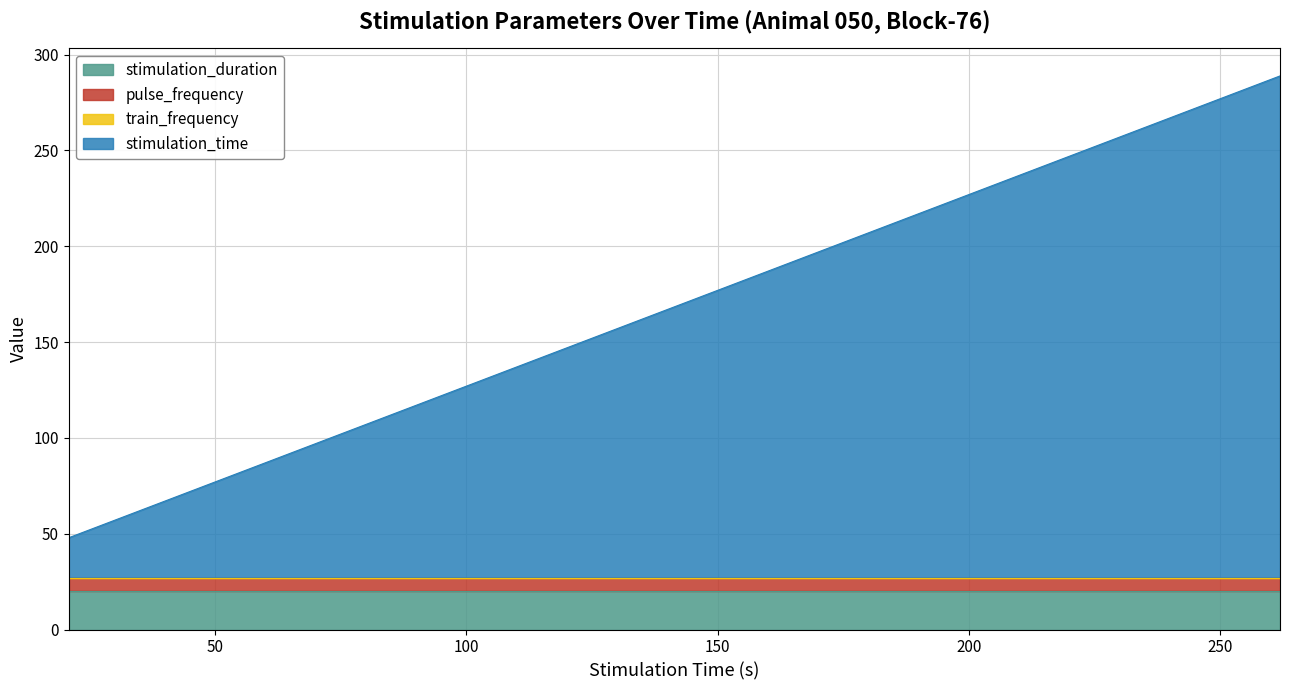

True or false: stimulation_time and train_frequency intersect in this chart.

False